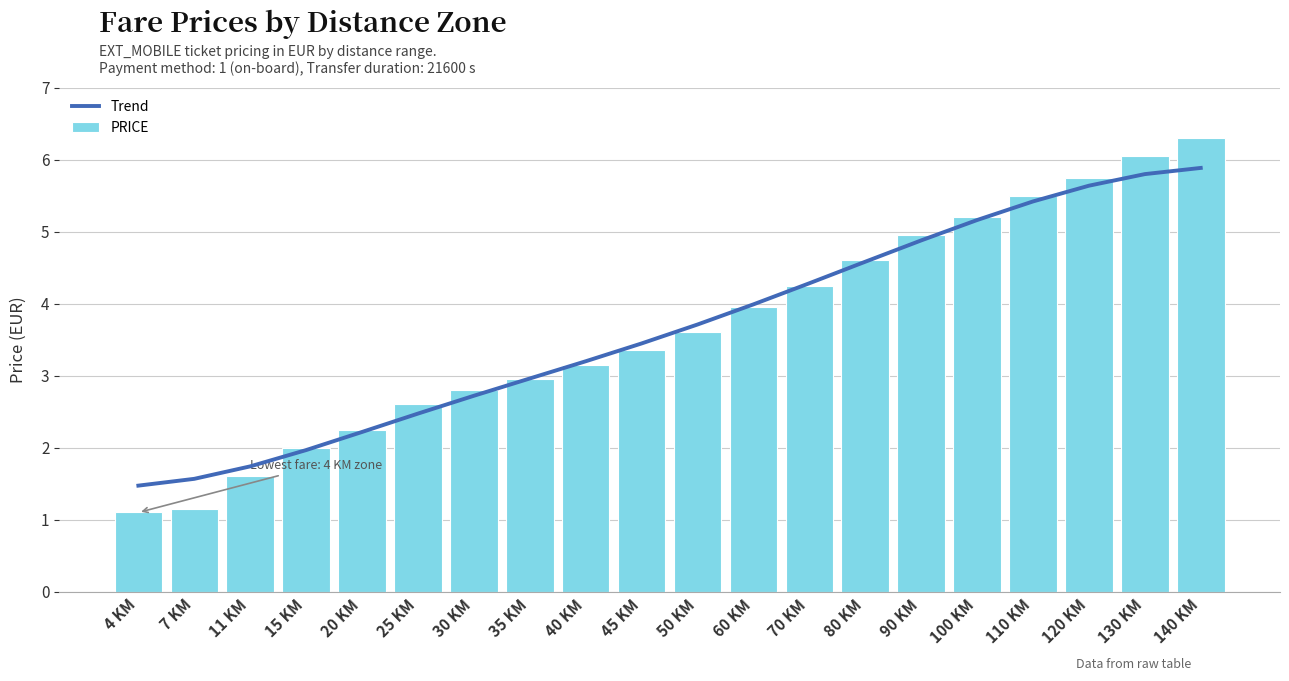

What position from the right is 40 KM?

12